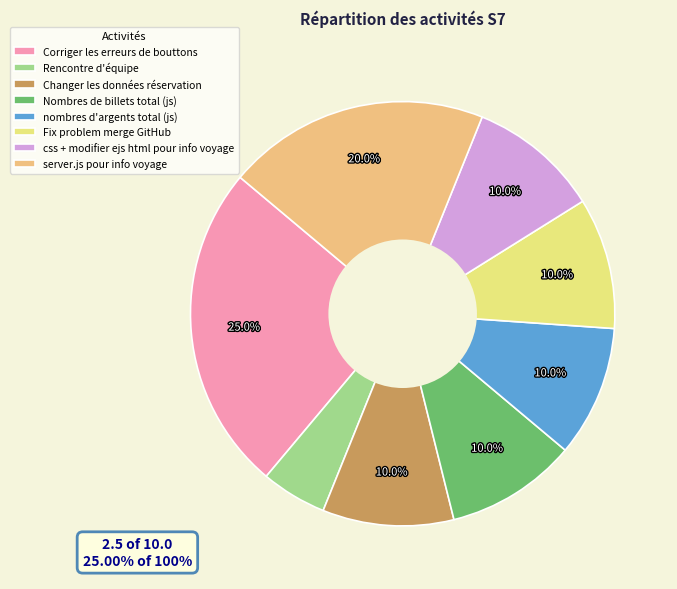

True or false: Rencontre d'équipe accounts for 20% of the total.

False